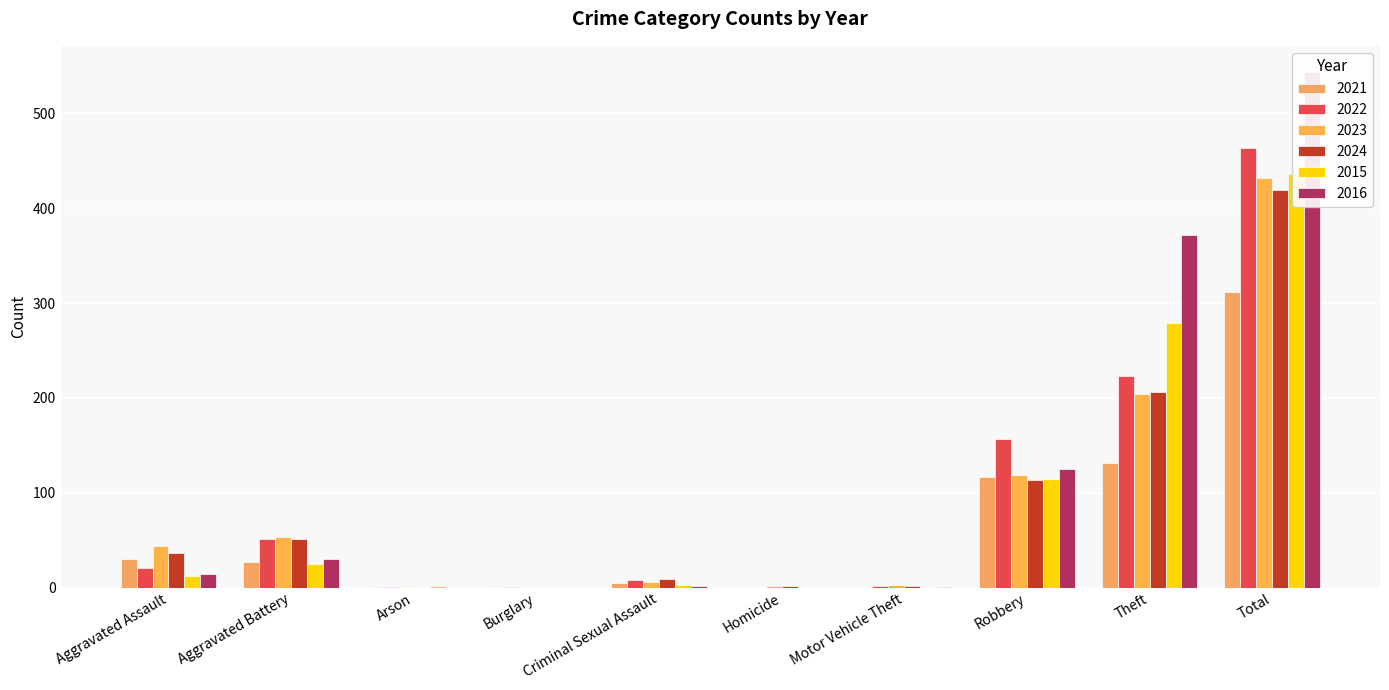

Which has a higher value, Total or Homicide?

Total